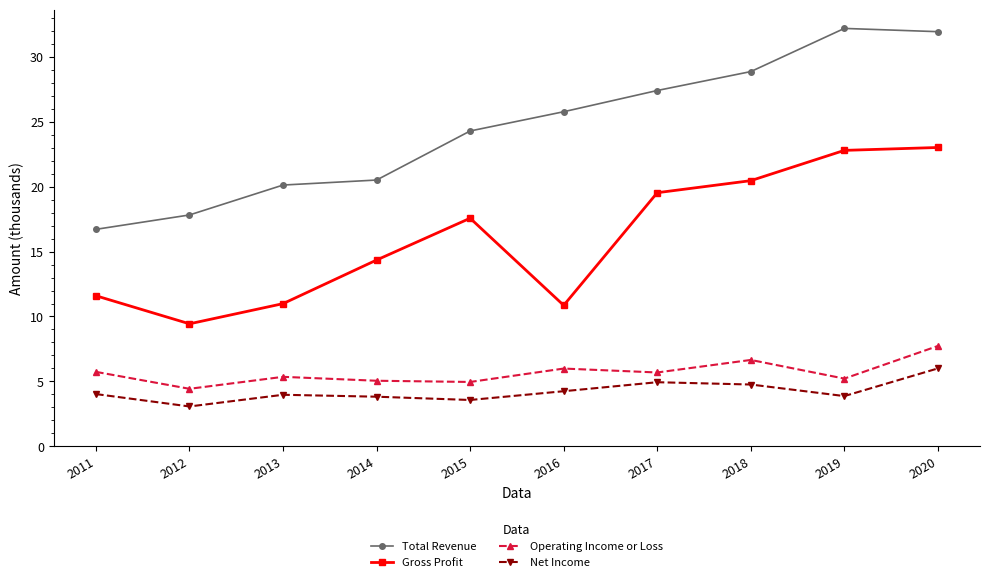

Rank the series at 2015 from lowest to highest value.

Net Income, Operating Income or Loss, Gross Profit, Total Revenue